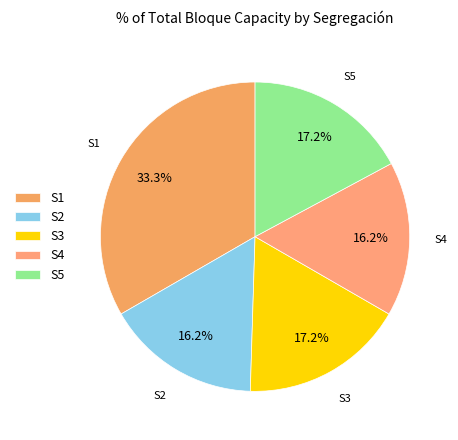

Which has a higher value, S3 or S4?

S3